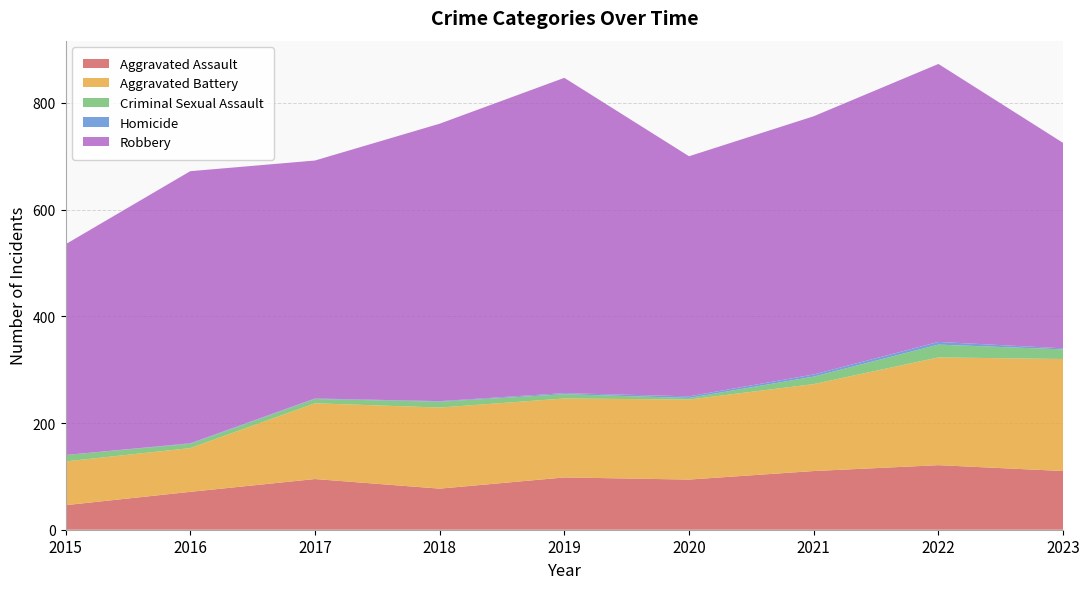

Reading left to right, list all the values displayed in this chart.

Aggravated Assault: 2015=46	2016=71	2017=95	2018=77	2019=98	2020=94	2021=110	2022=121	2023=110
Aggravated Battery: 2015=82	2016=82	2017=142	2018=152	2019=148	2020=150	2021=163	2022=202	2023=210
Criminal Sexual Assault: 2015=12	2016=8	2017=8	2018=11	2019=8	2020=3	2021=14	2022=24	2023=18
Homicide: 2015=0	2016=1	2017=1	2018=1	2019=2	2020=3	2021=4	2022=5	2023=2
Robbery: 2015=395	2016=510	2017=446	2018=520	2019=591	2020=450	2021=484	2022=521	2023=385